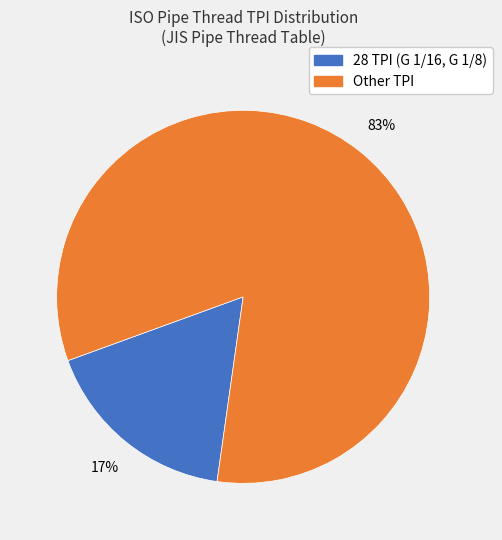

To the nearest percent, what is the difference between the largest and smallest slice percentages?

66%